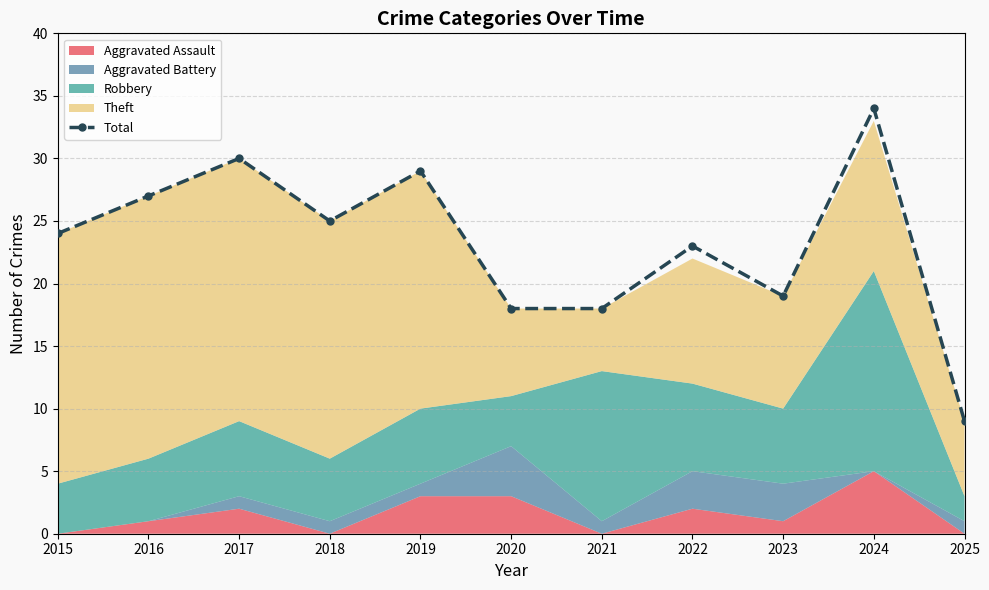

The chart shows a value of 16 at 2018. True or false?

False